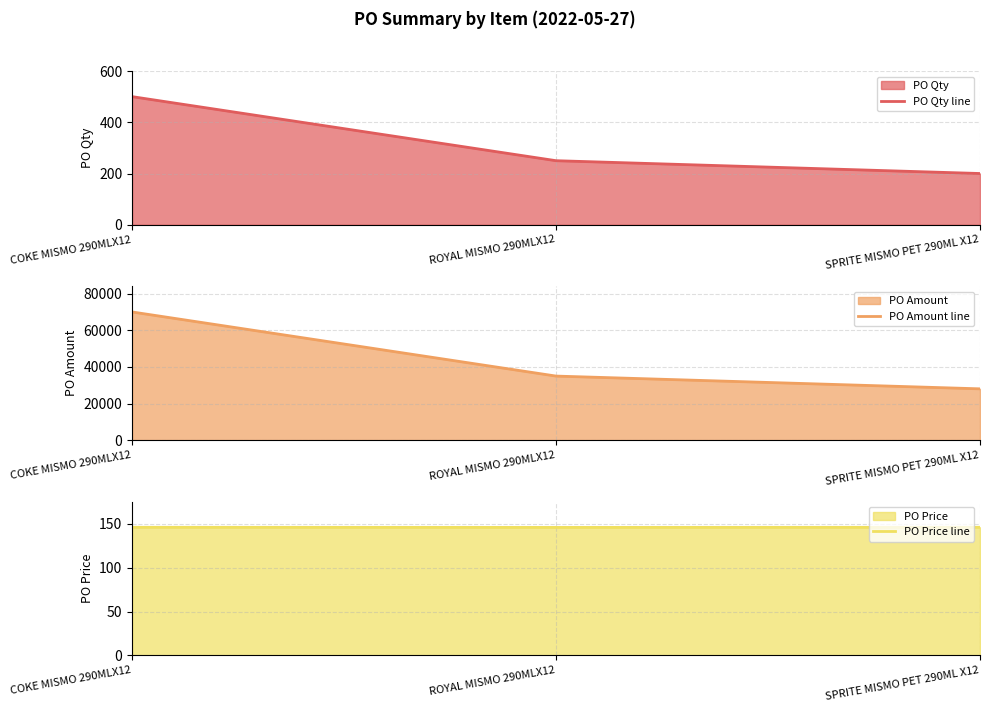

What is the difference between the PO Amount line values at COKE MISMO 290MLX12 and SPRITE MISMO PET 290ML X12?

42039.4